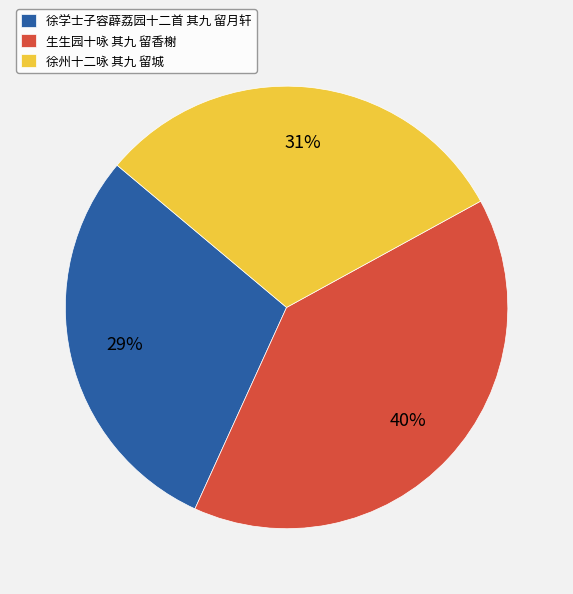

Which category has the biggest portion of the pie?

生生园十咏 其九 留香榭